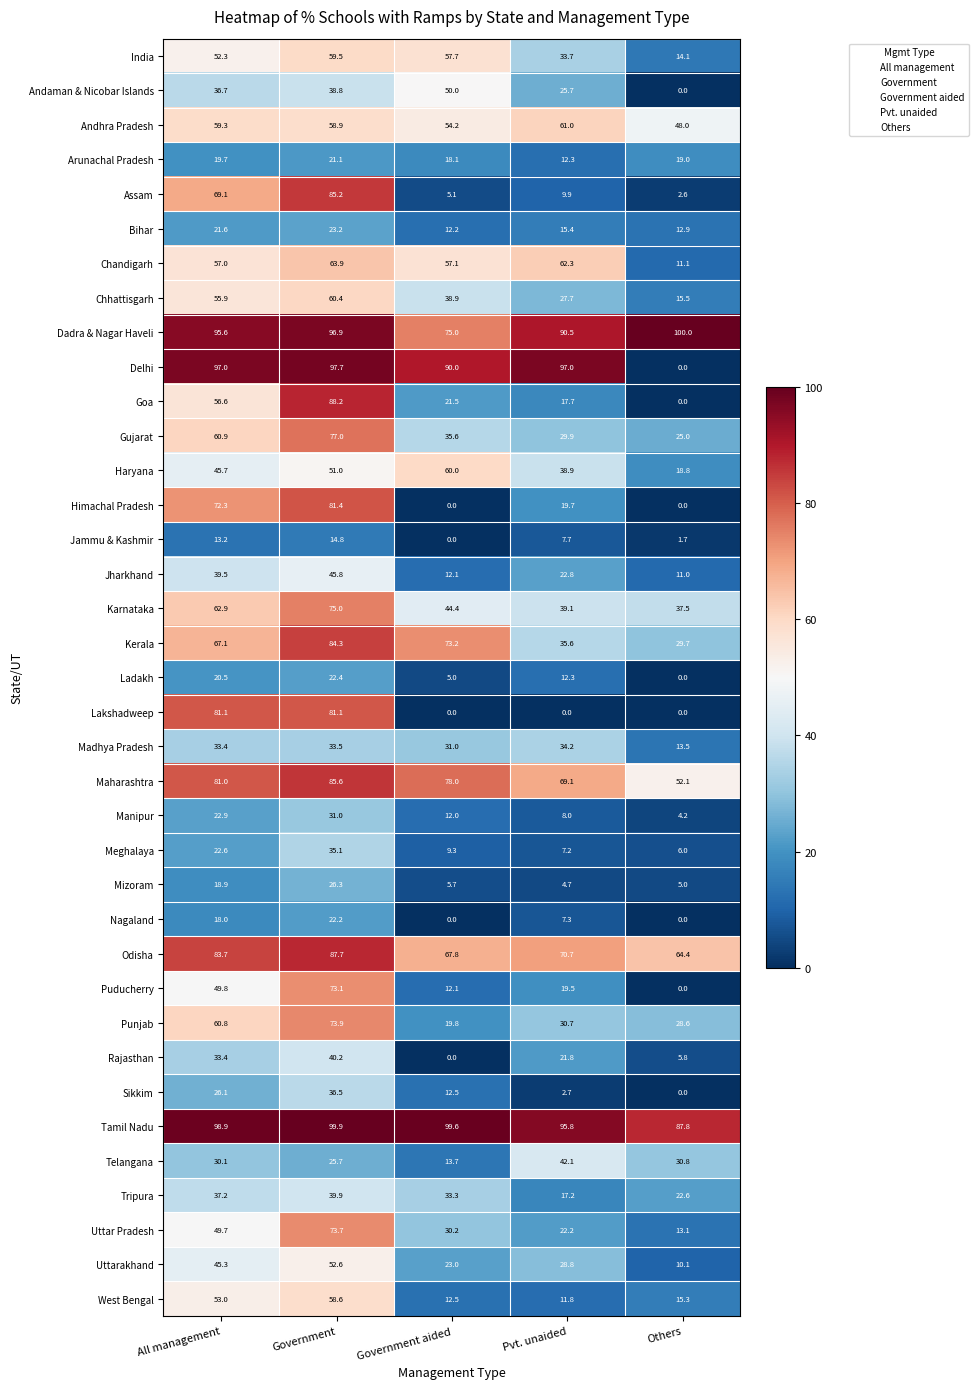

Rank the categories by Madhya Pradesh value from highest to lowest.

Pvt. unaided, Government, All management, Government aided, Others